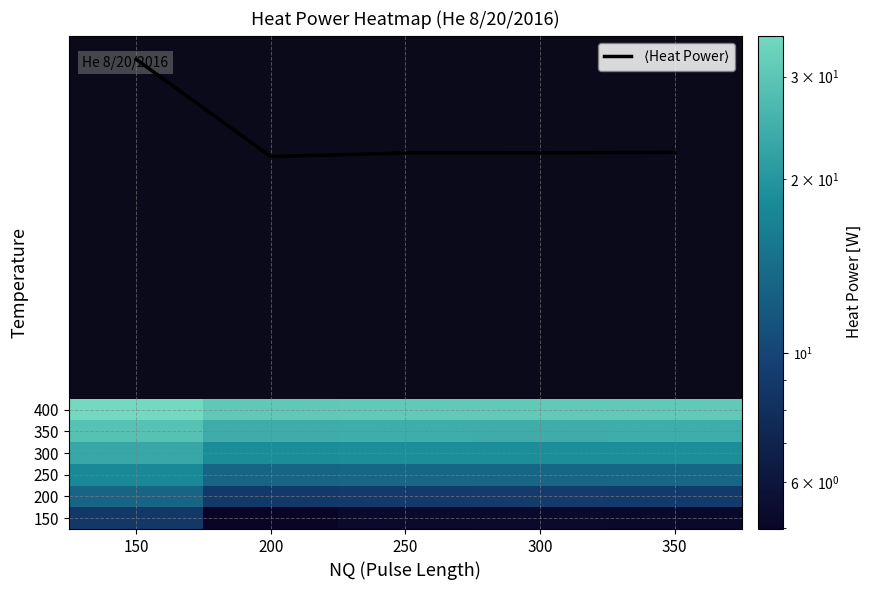

True or false: 200 has a value of 8.9 at 200.

True